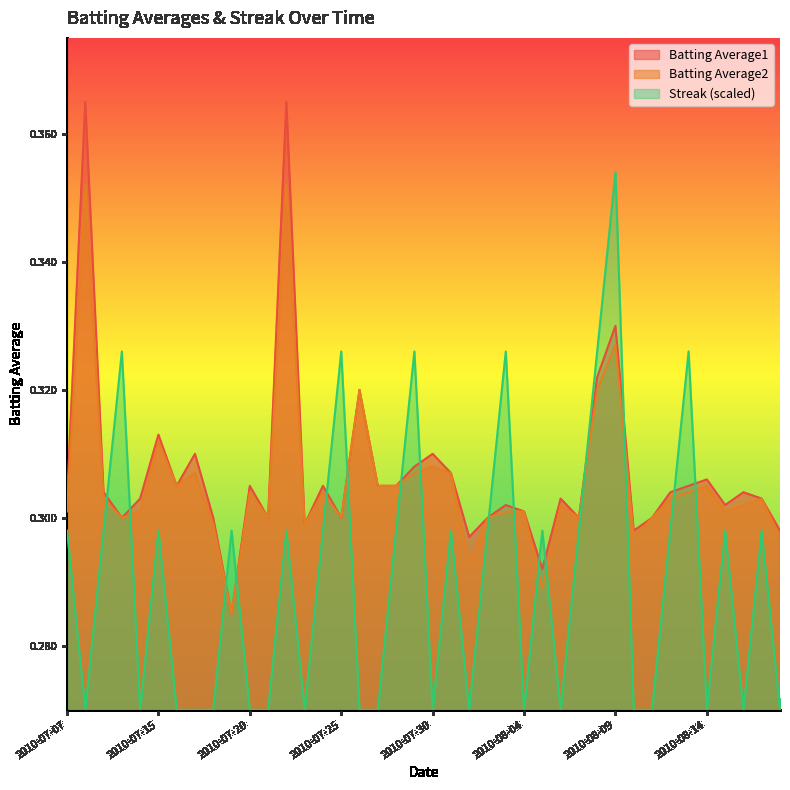

Rank the series by their maximum value, from lowest to highest.

Batting Average2, Streak (scaled), Batting Average1